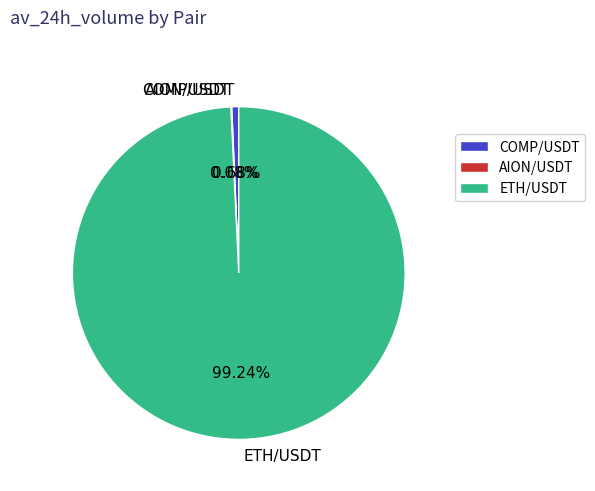

Does COMP/USDT represent more than half of the total?

No